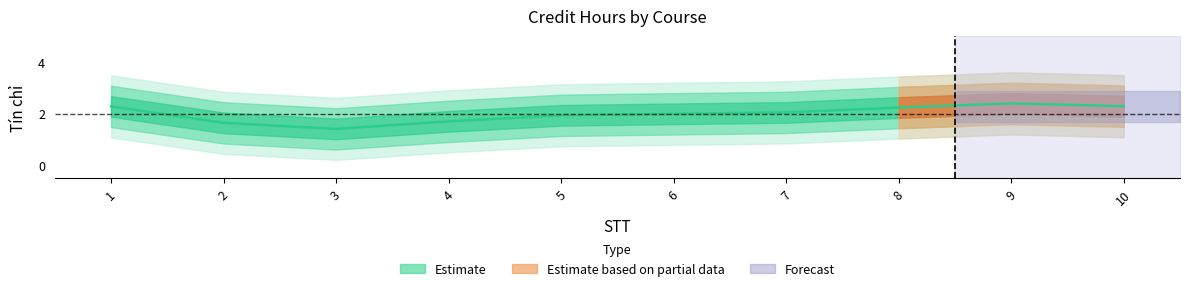

The chart shows a value of 4 at 1. True or false?

False